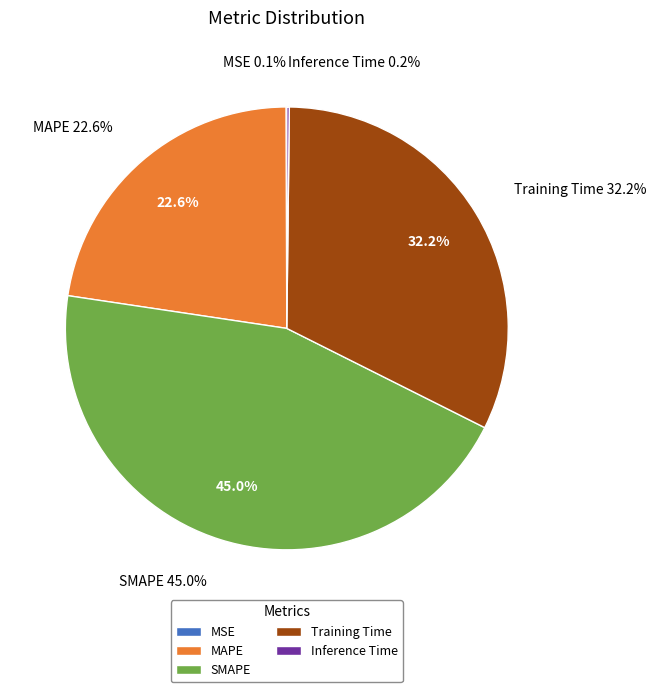

Count the number of slices in the pie.

5